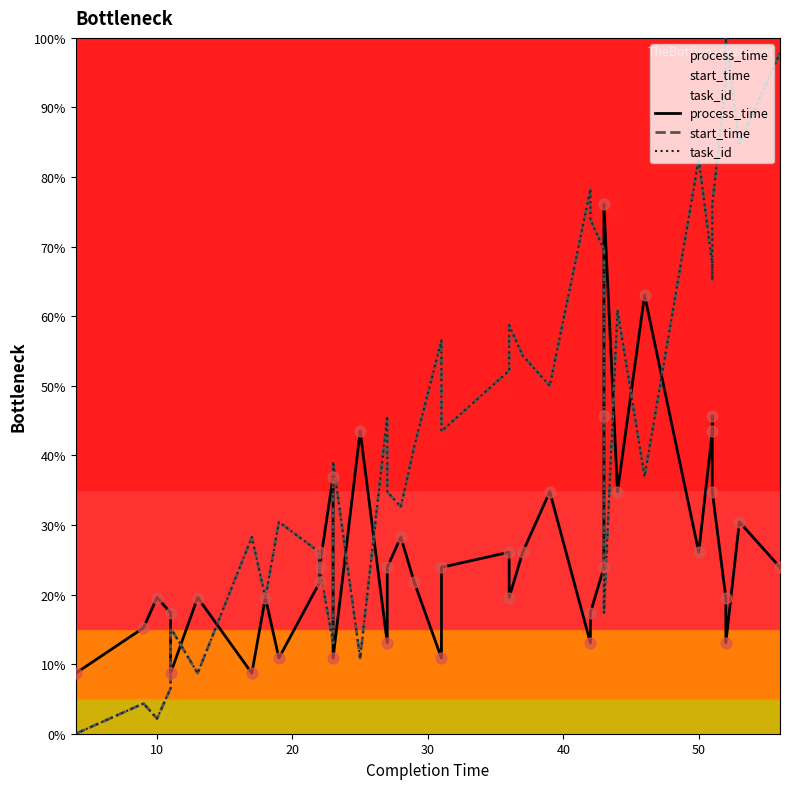

Which series has the largest Y range (max minus min)?

start_time